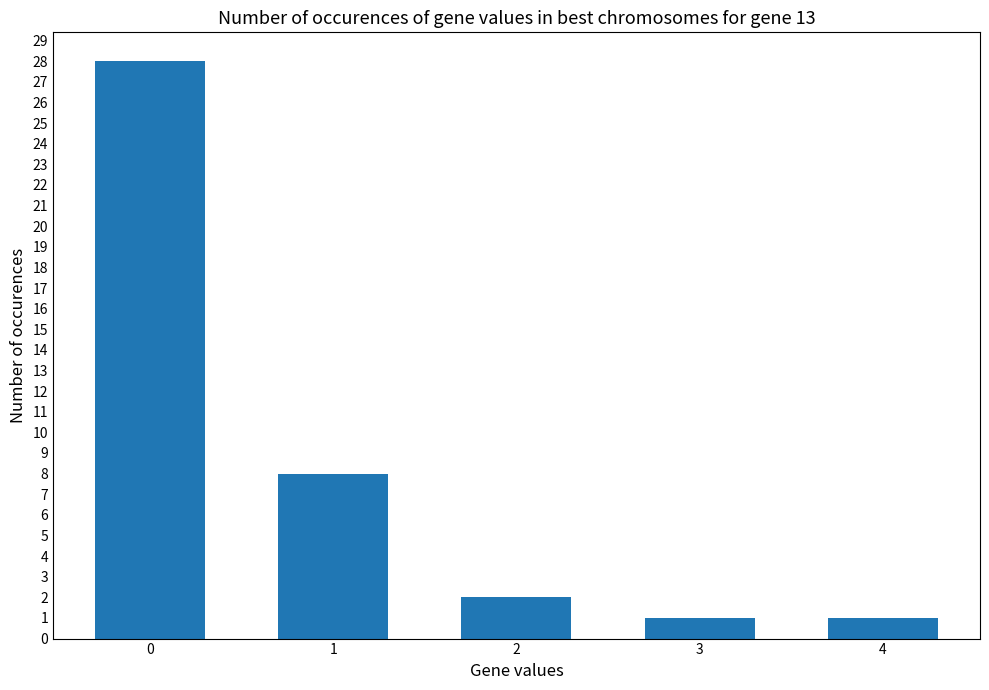

What is the value of the 3rd bar from the left?

2